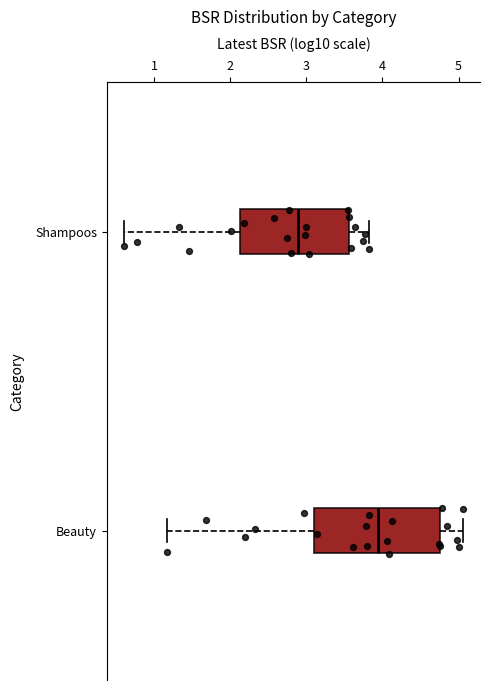

Reading bottom to top, read every box against the x-axis: the position of its median line, the range the box covers, and the ends of its whiskers. The values are not printed on the chart, so give them approximately, as read against the axis.

Beauty: median 3.9, box 3.1 to 4.8, whiskers 1.2 to 5.1
Shampoos: median 2.9, box 2.1 to 3.6, whiskers 0.6 to 3.8